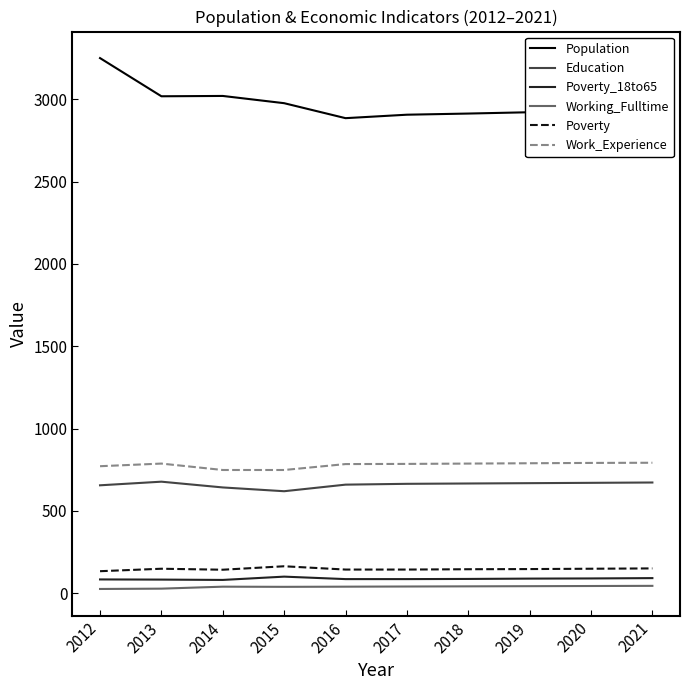

What is the highest value of the Education series?

677